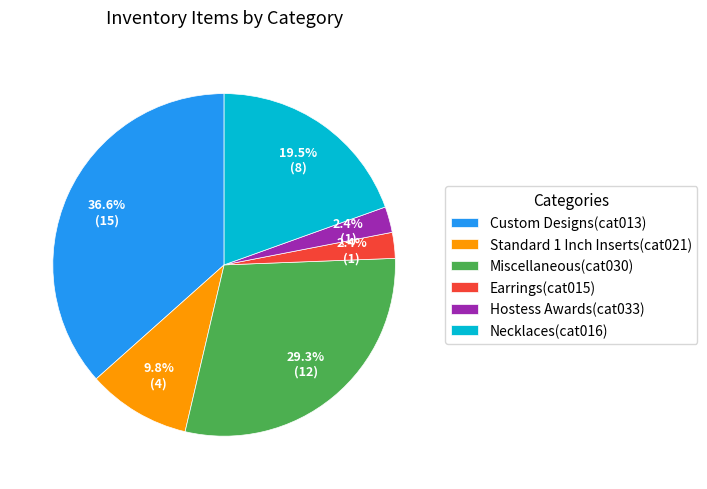

To the nearest percent, what is the difference between the Custom Designs(cat013) and Standard 1 Inch Inserts(cat021) slice percentages?

27%